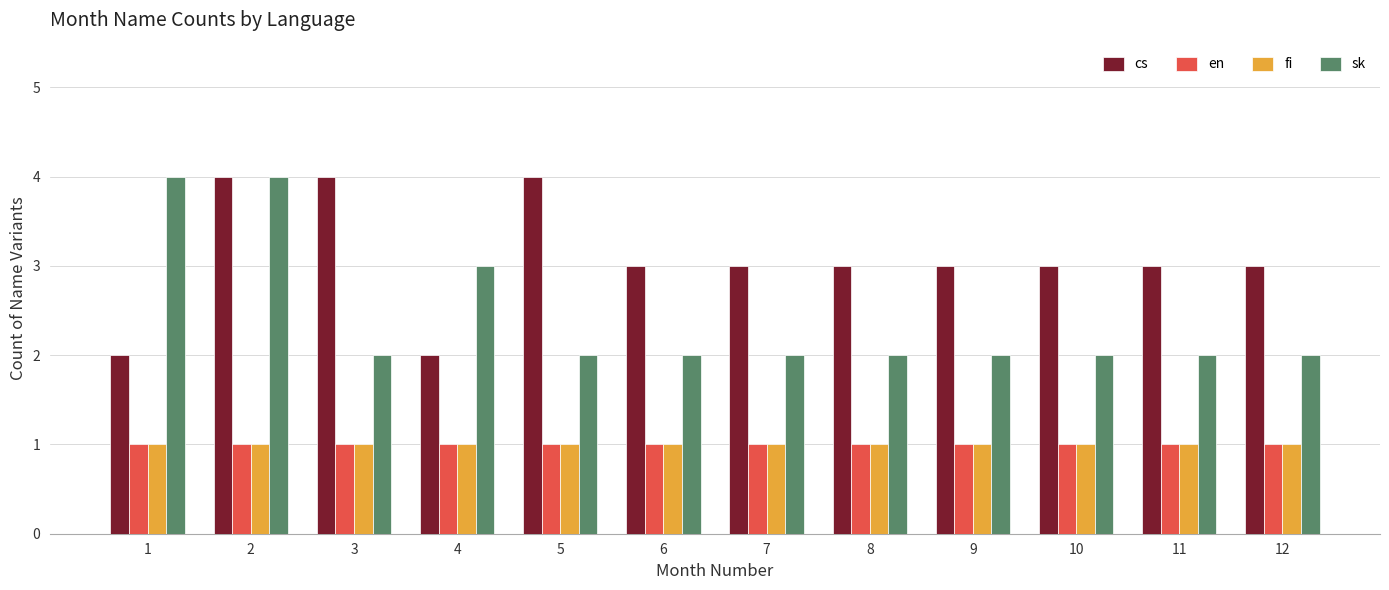

Reading left to right, extract all data points from this chart.

cs: 1=2	2=4	3=4	4=2	5=4	6=3	7=3	8=3	9=3	10=3	11=3	12=3
en: 1=1	2=1	3=1	4=1	5=1	6=1	7=1	8=1	9=1	10=1	11=1	12=1
fi: 1=1	2=1	3=1	4=1	5=1	6=1	7=1	8=1	9=1	10=1	11=1	12=1
sk: 1=4	2=4	3=2	4=3	5=2	6=2	7=2	8=2	9=2	10=2	11=2	12=2